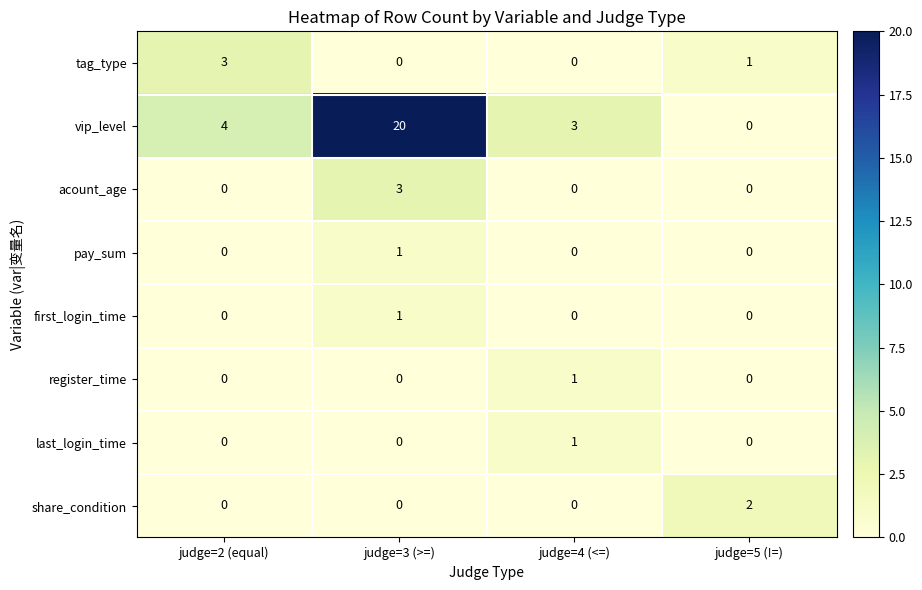

Which series changed the most between judge=3 (>=) and judge=5 (!=)?

vip_level